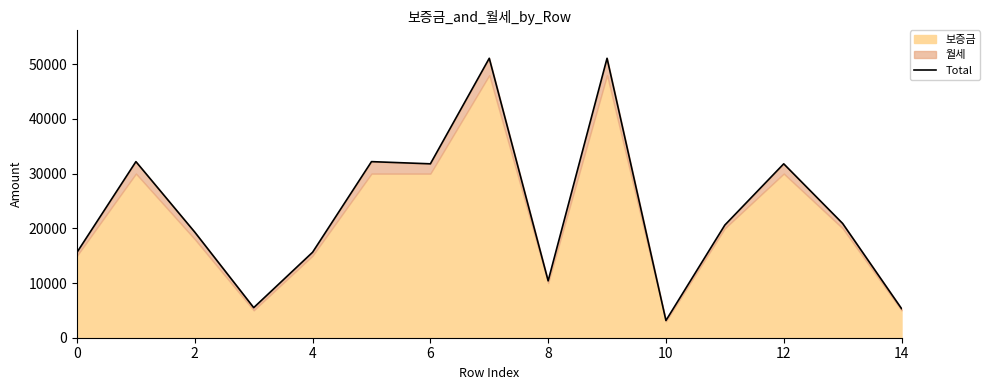

What is the sum of all values?

346640